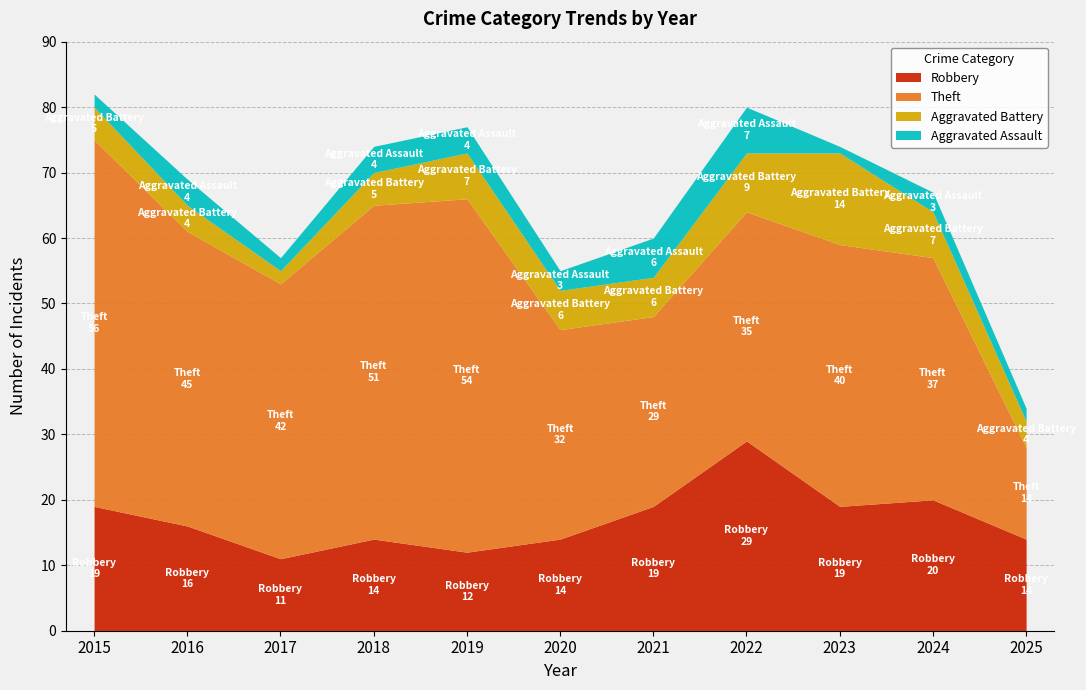

True or false: Aggravated Assault has more than 1 points higher than both neighbors.

True